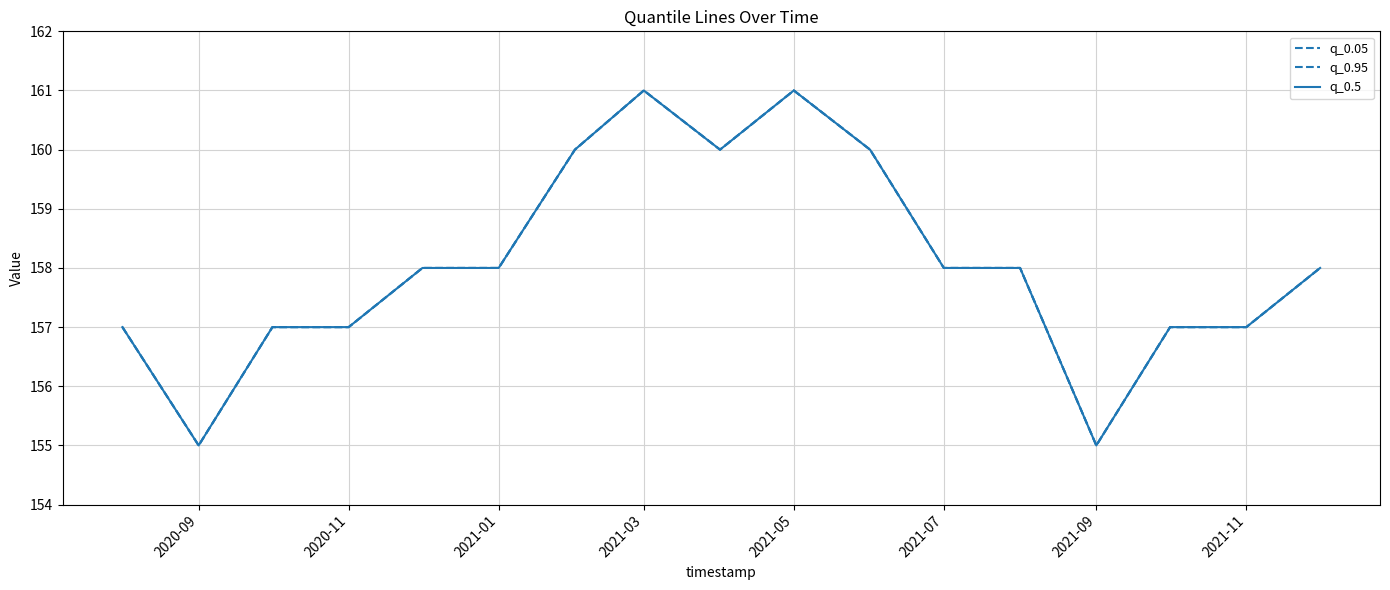

Reading left to right, what are all the values shown in this chart?

q_0.05: 157	155	157	157	158	158	160	161	160	161	160	158	158	155	157	157	158
q_0.95: 157	155	157	157	158	158	160	161	160	161	160	158	158	155	157	157	158
q_0.5: 157	155	157	157	158	158	160	161	160	161	160	158	158	155	157	157	158